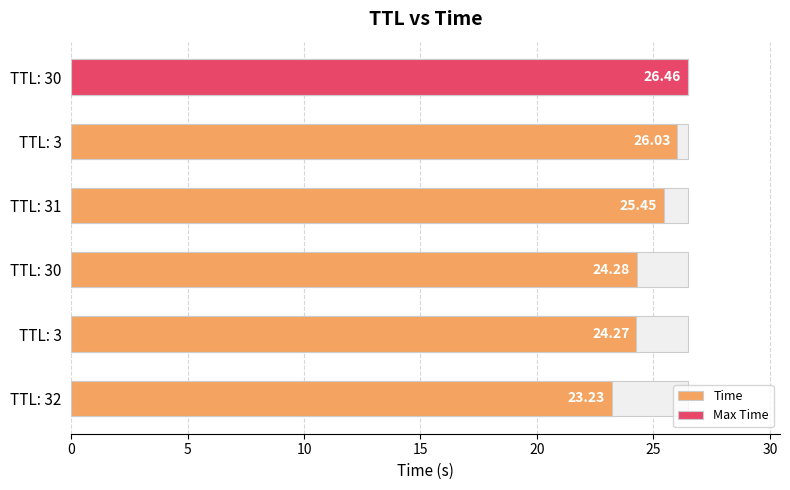

How many data points are less than 25?

3